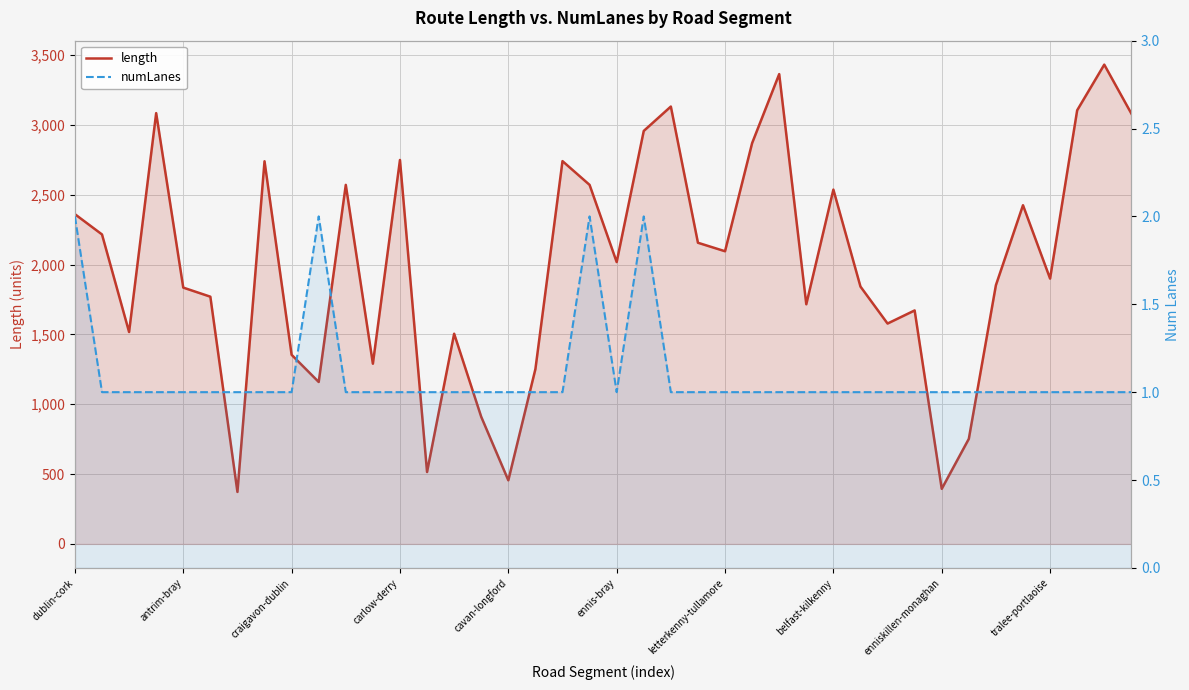

What is the label of the 22nd point from the right?

18